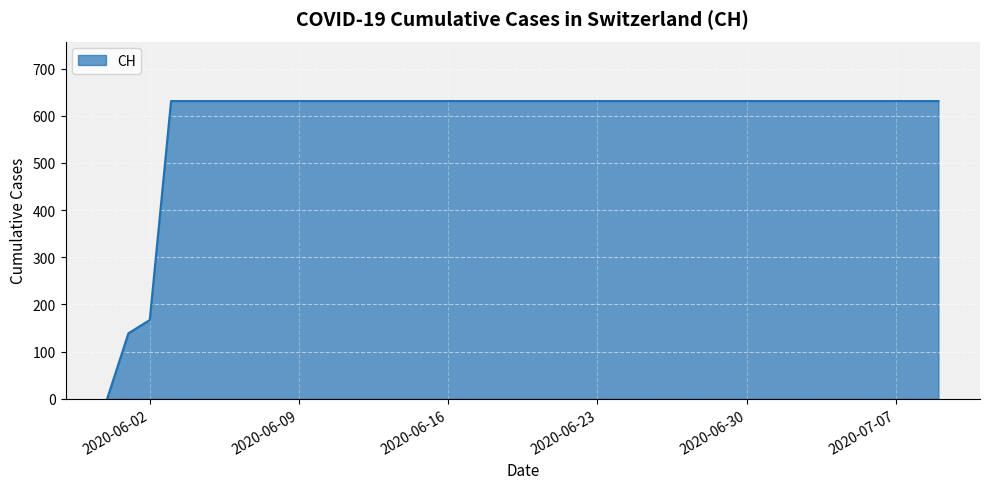

What is the maximum value shown in the chart?

631